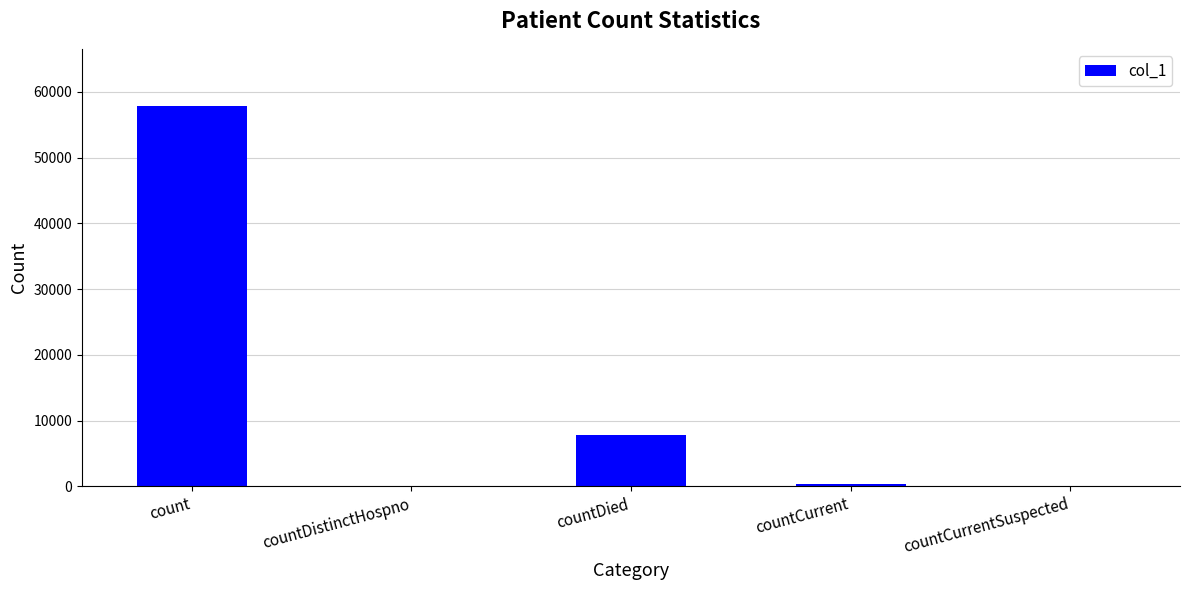

Reading left to right, transcribe all the data shown in this chart.

count=57870	countDistinctHospno=0	countDied=7789	countCurrent=291	countCurrentSuspected=0